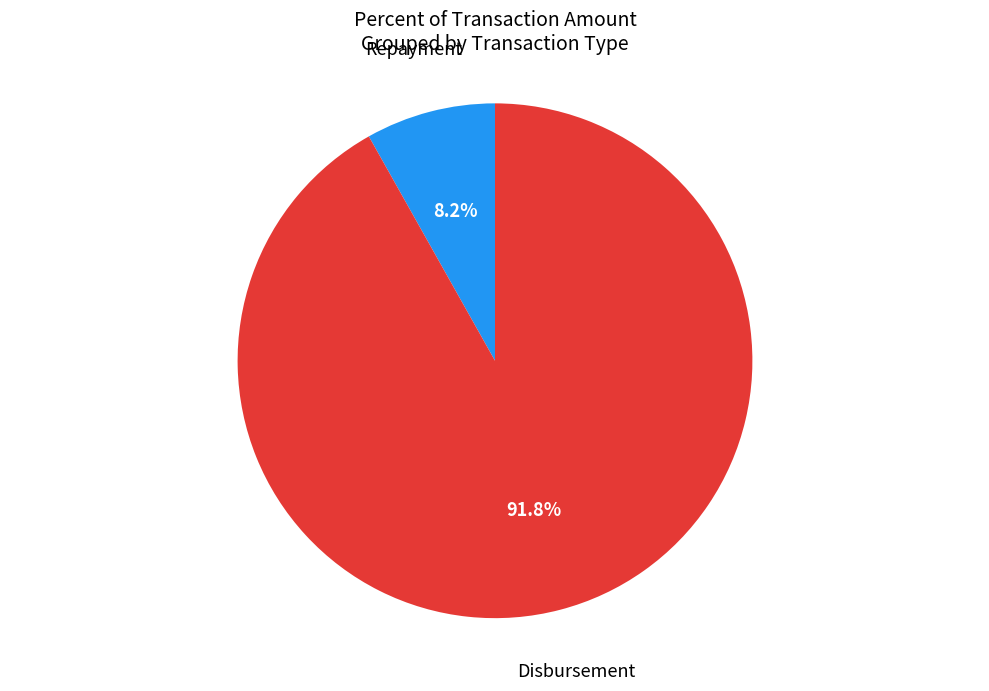

Does any single category account for the majority?

Yes